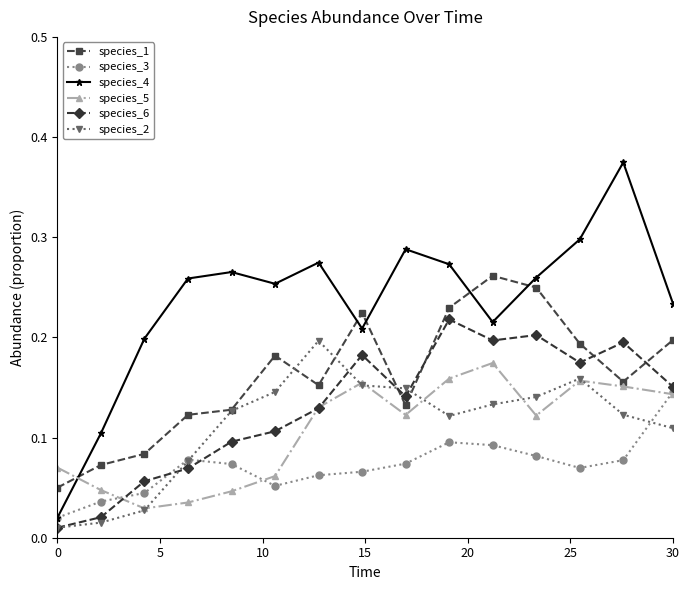

True or false: species_2 has more than 0 interior local peaks.

True